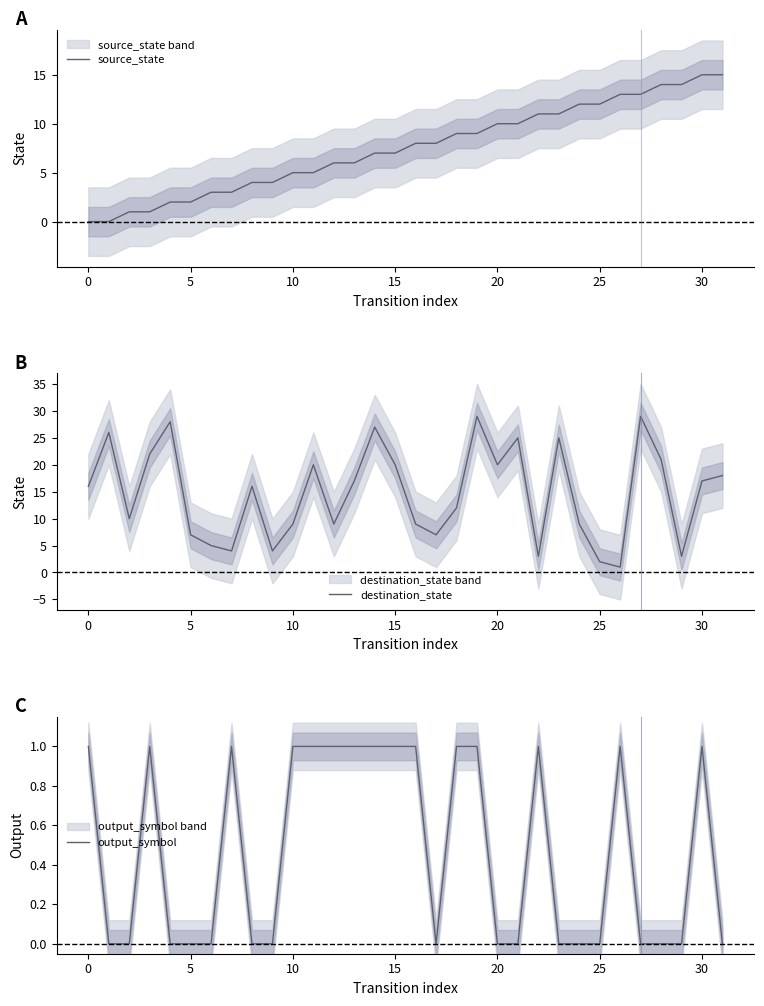

True or false: destination_state and output_symbol intersect in this chart.

False